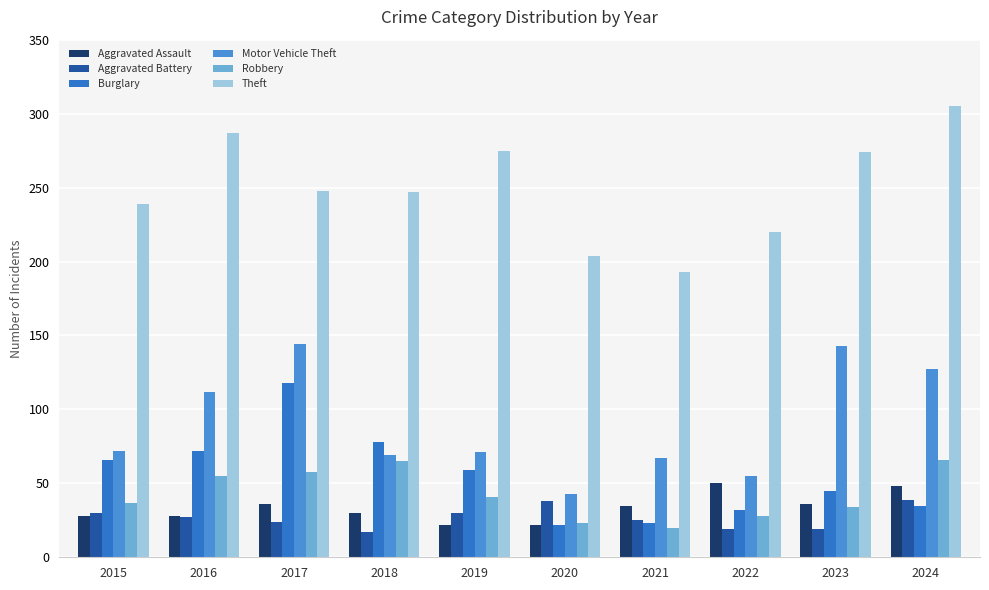

What is the total value across all series at 2020?

352